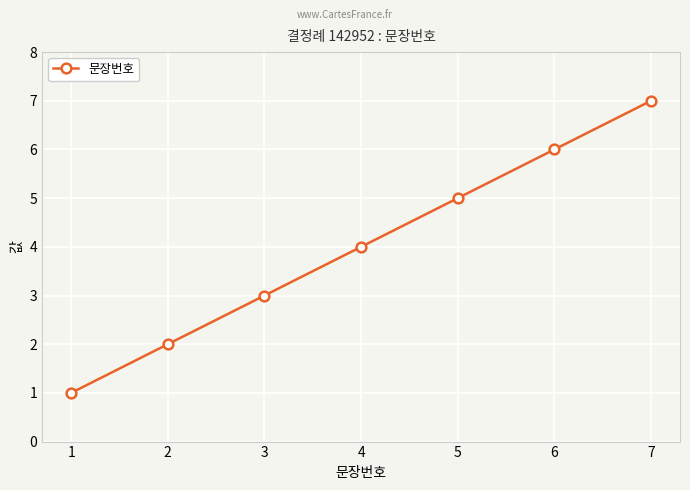

What is the value of the 5th point from the left?

5